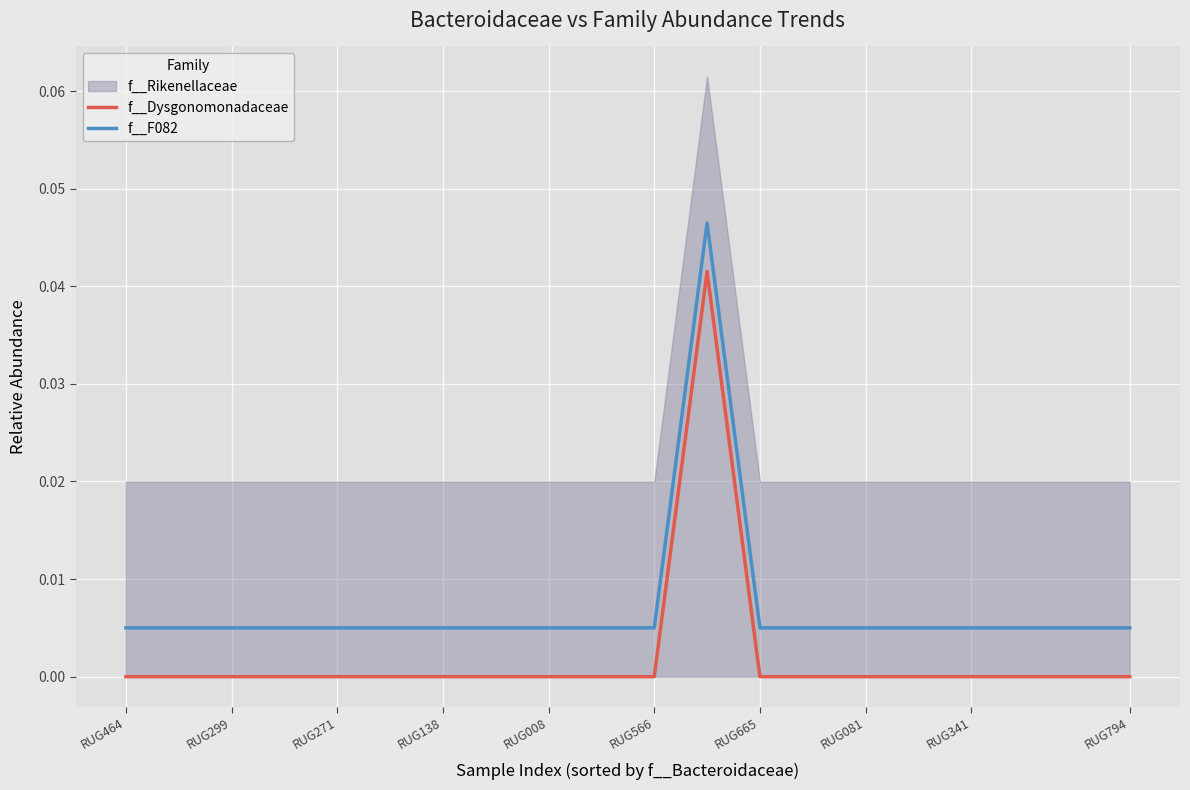

True or false: f__Dysgonomonadaceae and f__F082 intersect in this chart.

False